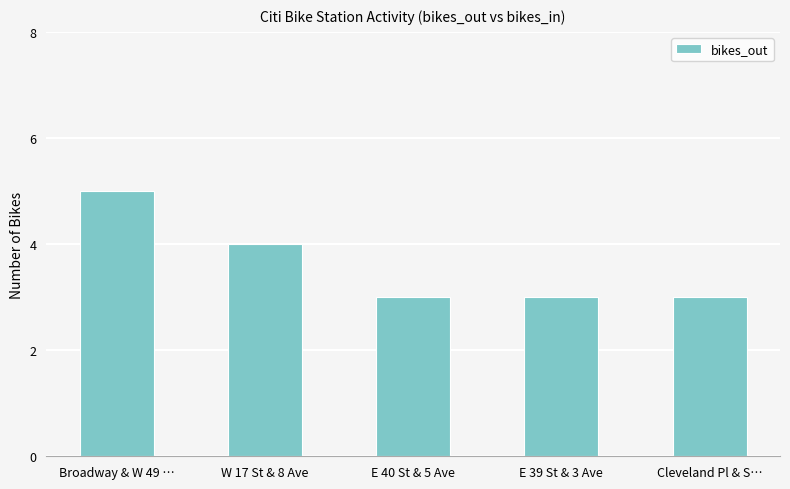

What is the label of the 5th bar from the right?

Broadway & W 49 …